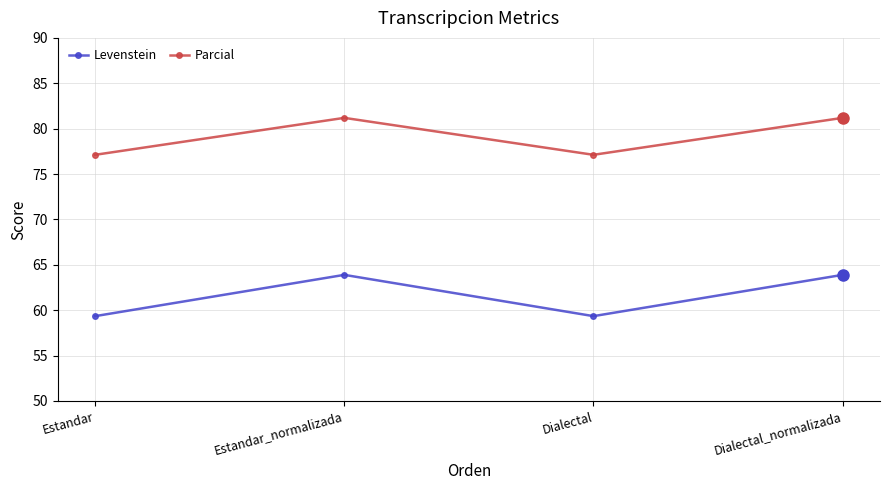

What is the label of the 1st point from the right?

Dialectal_normalizada